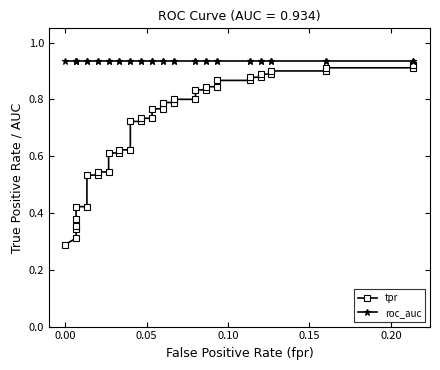

Reading left to right, what are all the values shown in this chart?

tpr: 0.3	0.3	0.3	0.4	0.4	0.4	0.4	0.5	0.5	0.5	0.5	0.6	0.6	0.6	0.6	0.7	0.7	0.7	0.7	0.8	0.8	0.8	0.8	0.8	0.8	0.8	0.8	0.8	0.8	0.9	0.9	0.9	0.9	0.9	0.9	0.9	0.9	0.9	0.9	0.9
roc_auc: 0.9	0.9	0.9	0.9	0.9	0.9	0.9	0.9	0.9	0.9	0.9	0.9	0.9	0.9	0.9	0.9	0.9	0.9	0.9	0.9	0.9	0.9	0.9	0.9	0.9	0.9	0.9	0.9	0.9	0.9	0.9	0.9	0.9	0.9	0.9	0.9	0.9	0.9	0.9	0.9